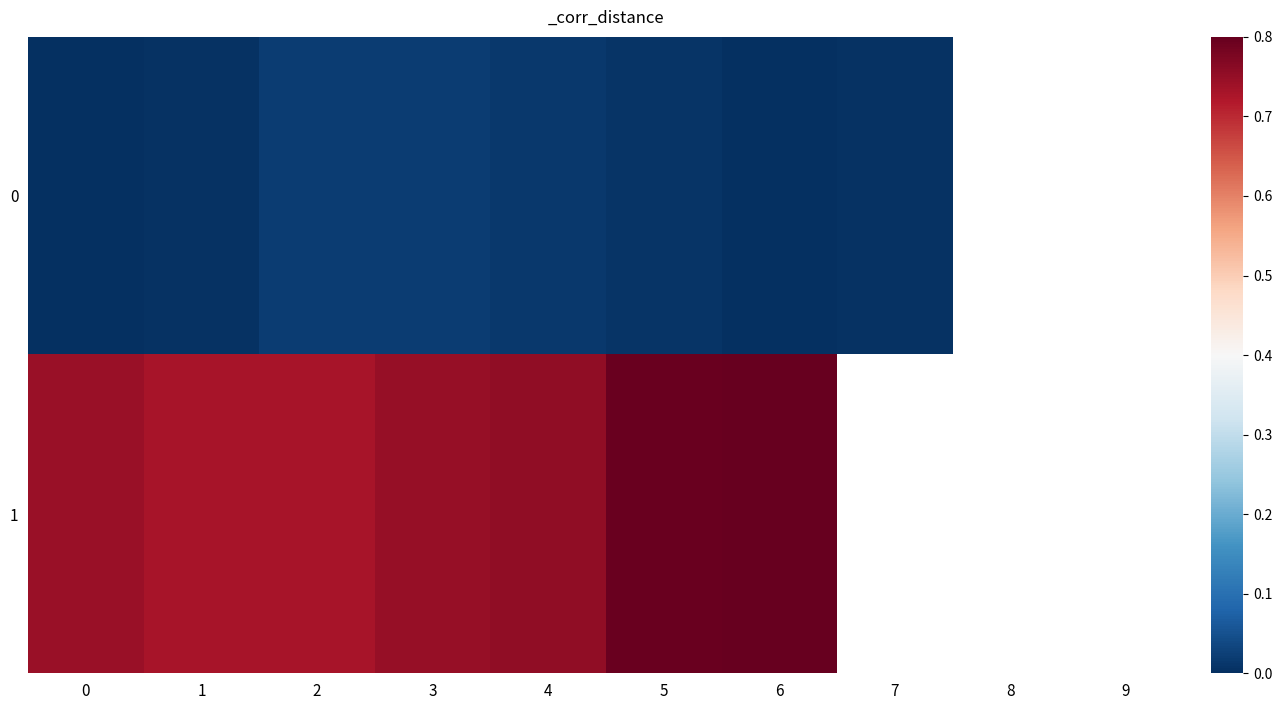

At which label is 1 closest to 0?

2